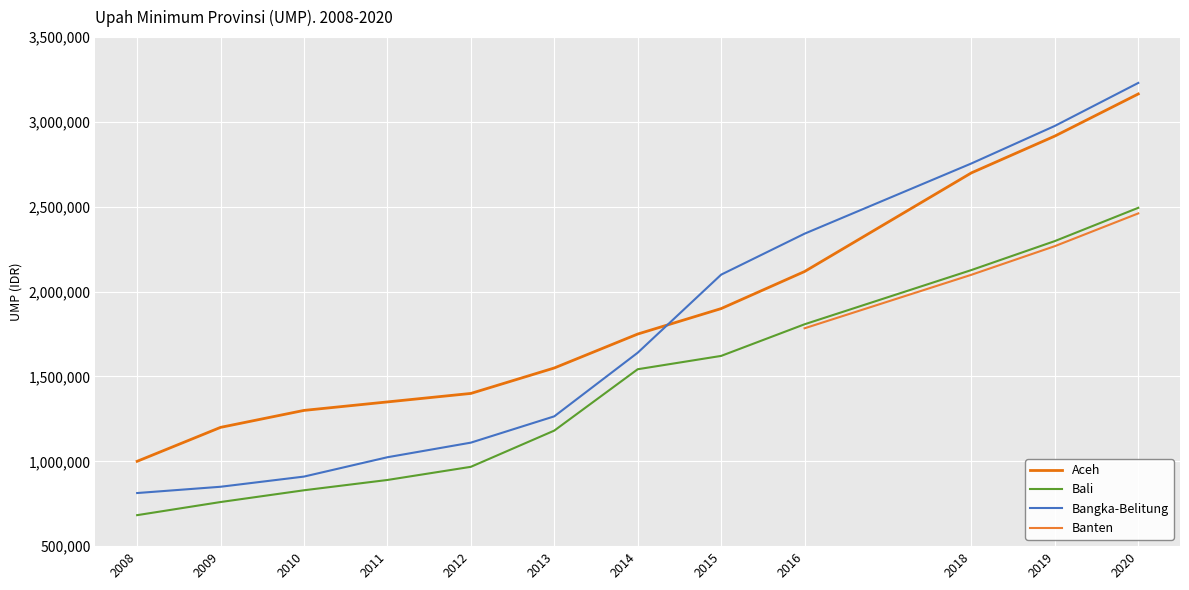

Is it true that Bali equals 1807600 at 2016?

True